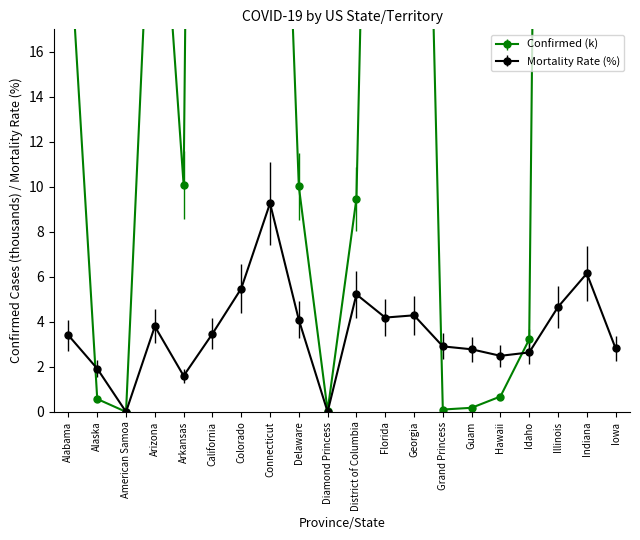

What are all the series names shown in the legend?

Confirmed, Mortality_Rate